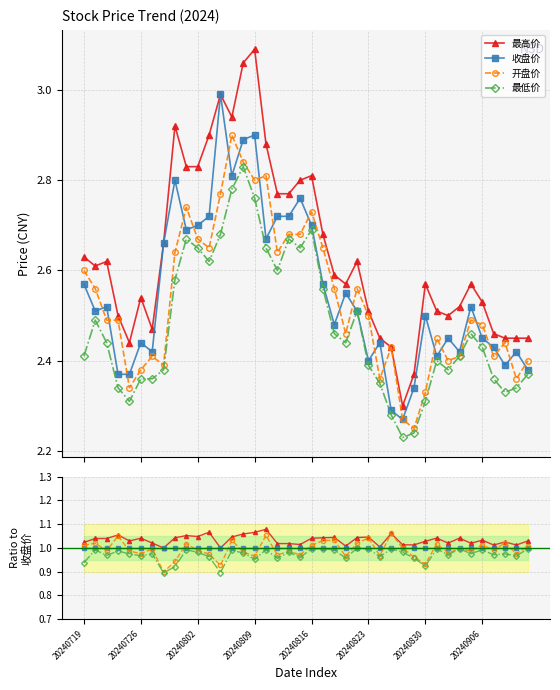

Reading left to right, extract all data points from this chart.

最高价: 1.0	1.0	1.0	1.1	1.0	1.0	1.0	1.0	1.0	1.1	1.0	1.1	1.0	1.0	1.1	1.1	1.1	1.0	1.0	1.0	1.0	1.0	1.0	1.0	1.0	1.0	1.0	1.1	1.0	1.0	1.0	1.0	1.0	1.0	1.0	1.0	1.0	1.0	1.0	1.0
收盘价: 1.0	1.0	1.0	1.0	1.0	1.0	1.0	1.0	1.0	1.0	1.0	1.0	1.0	1.0	1.0	1.0	1.0	1.0	1.0	1.0	1.0	1.0	1.0	1.0	1.0	1.0	1.0	1.0	1.0	1.0	1.0	1.0	1.0	1.0	1.0	1.0	1.0	1.0	1.0	1.0
开盘价: 1.0	1.0	1.0	1.1	1.0	1.0	1.0	0.9	0.9	1.0	1.0	1.0	0.9	1.0	1.0	1.0	1.1	1.0	1.0	1.0	1.0	1.0	1.0	1.0	1.0	1.0	1.0	1.1	1.0	1.0	0.9	1.0	1.0	1.0	1.0	1.0	1.0	1.0	1.0	1.0
最低价: 0.9	1.0	1.0	1.0	1.0	1.0	1.0	0.9	0.9	1.0	1.0	1.0	0.9	1.0	1.0	1.0	1.0	1.0	1.0	1.0	1.0	1.0	1.0	1.0	1.0	1.0	1.0	1.0	1.0	1.0	0.9	1.0	1.0	1.0	1.0	1.0	1.0	1.0	1.0	1.0